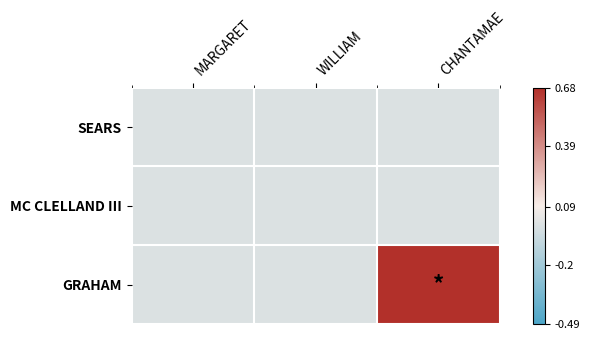

Reading right to left, what are all the values shown in this chart?

SEARS: CHANTAMAE=0.0	WILLIAM=0.0	MARGARET=0.0
MC CLELLAND III: CHANTAMAE=0.0	WILLIAM=0.0	MARGARET=0.0
GRAHAM: CHANTAMAE=0.7	WILLIAM=0.0	MARGARET=0.0